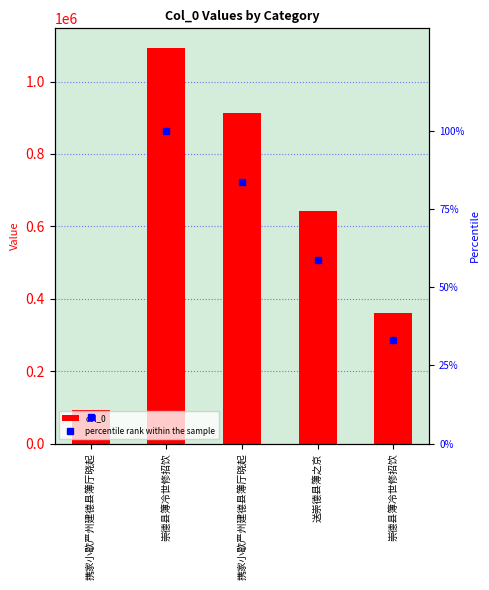

What is the difference between the maximum and second lowest values in the col_0 series?

731231.0